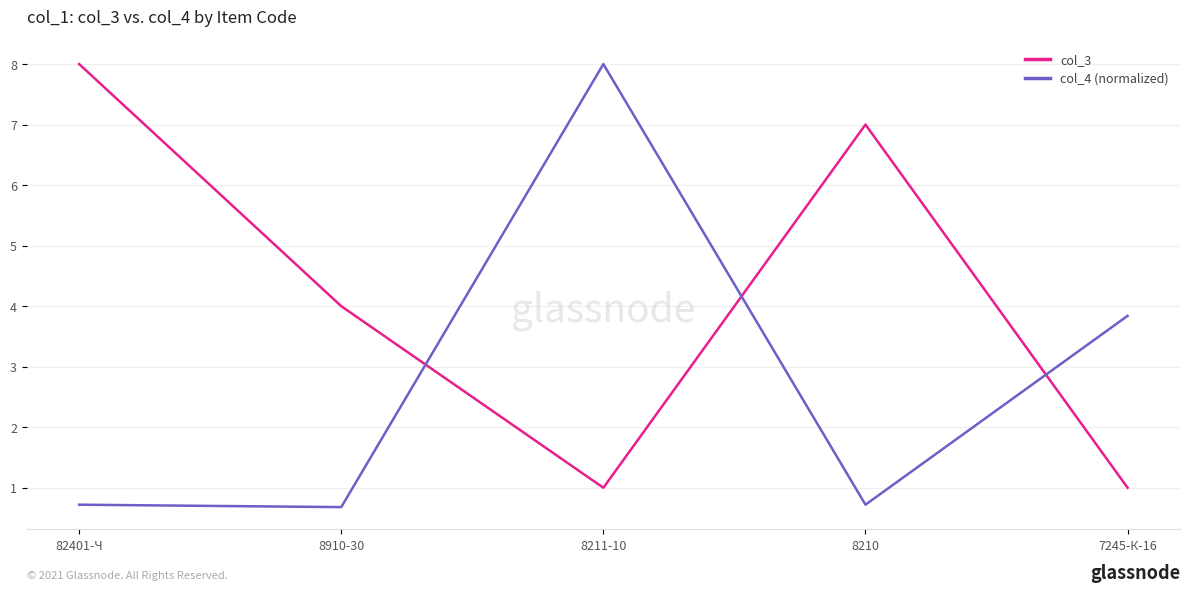

Between 8210 and 7245-К-16, which series saw the biggest shift?

col_3